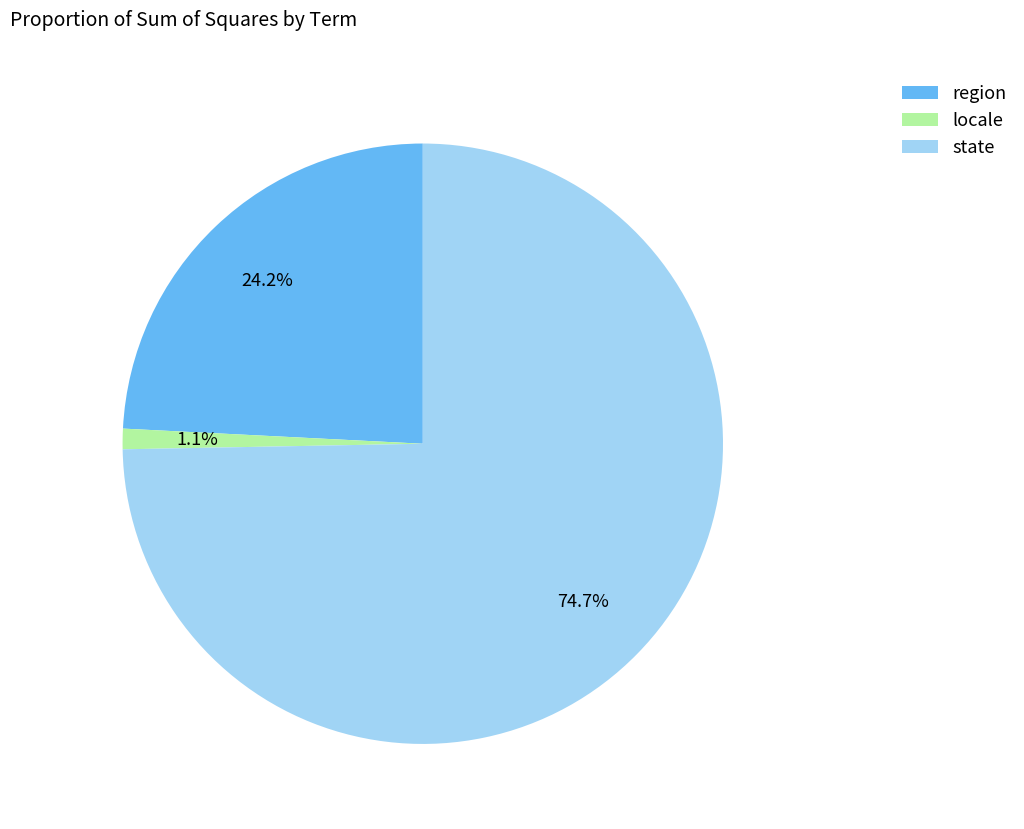

What is the total percentage of state and locale?

75.8%